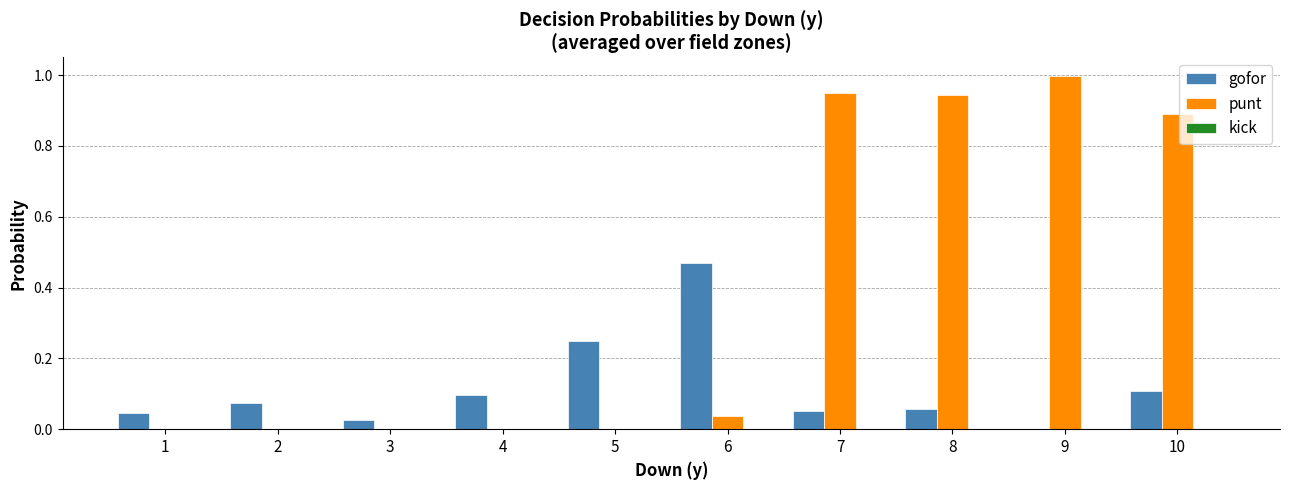

What is the greatest value displayed?

1.0